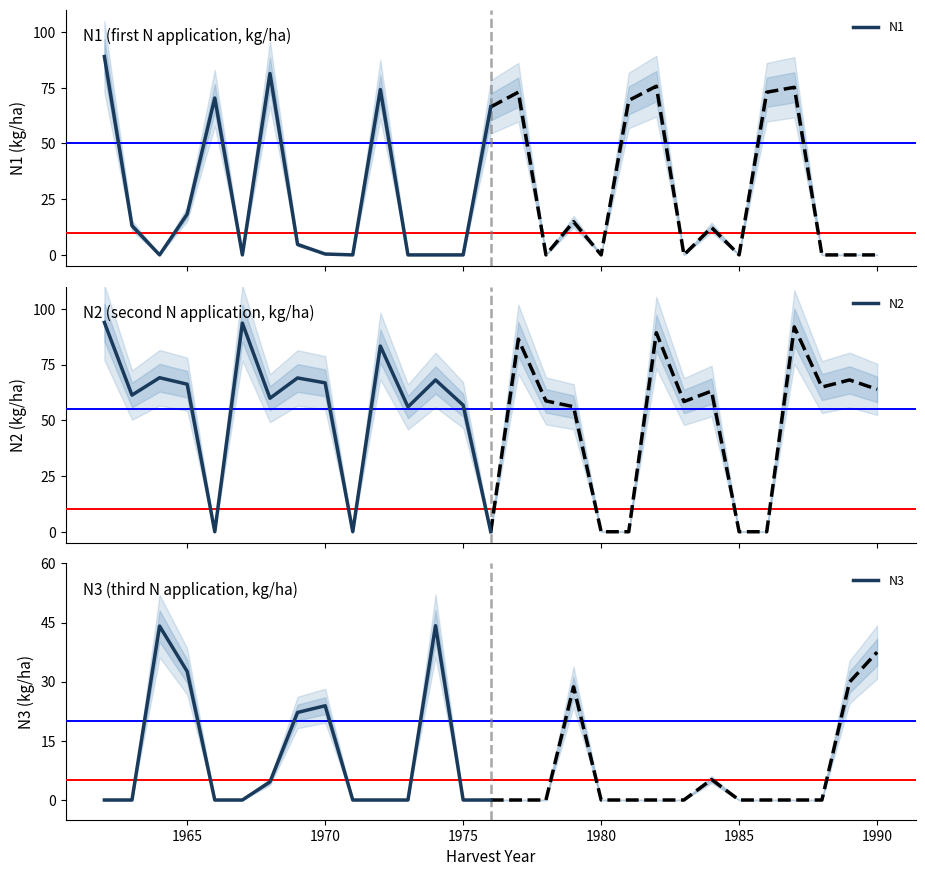

True or false: N1 has a value of -38.6 at 11.

False